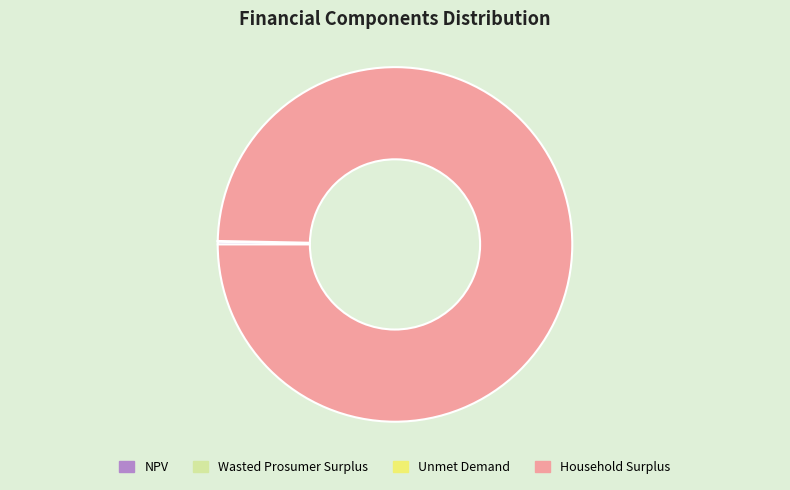

Is there a majority slice in this chart?

Yes